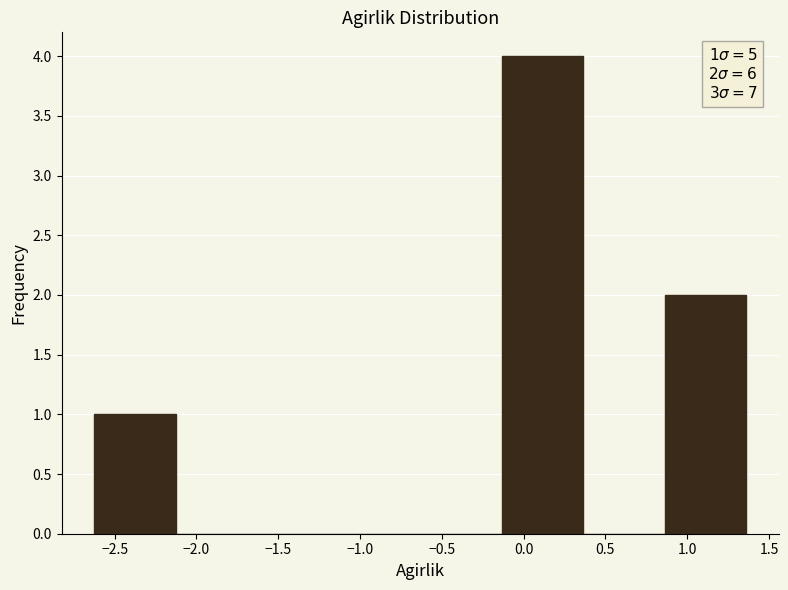

Which range on the x-axis has the tallest bar?

-0.15 to 0.35